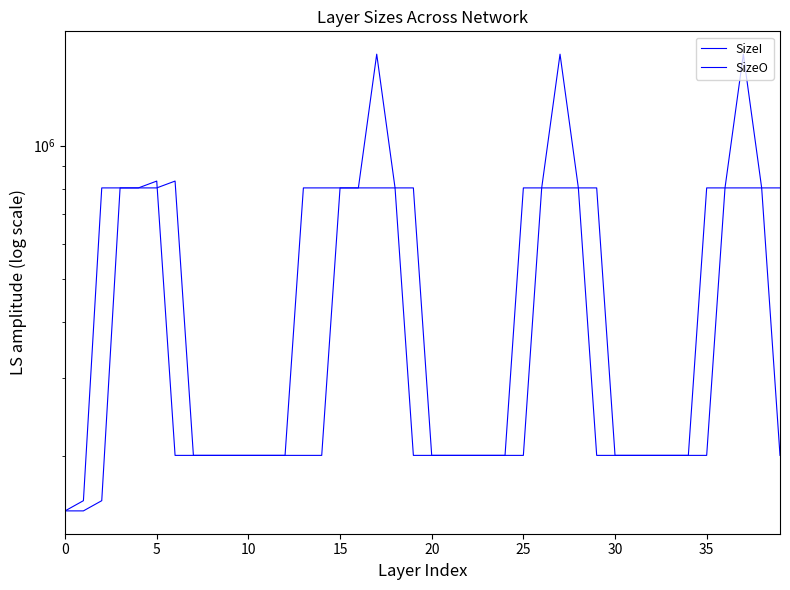

Rank the series by their average value, from lowest to highest.

SizeO, SizeI